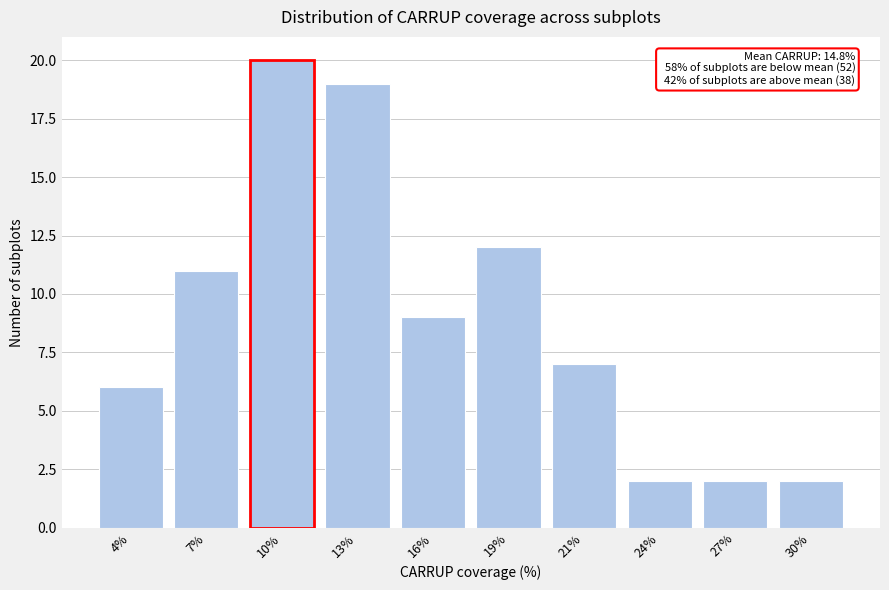

Reading left to right, list all the values displayed in this chart.

4%=6	7%=11	10%=20	13%=19	16%=9	19%=12	21%=7	24%=2	27%=2	30%=2